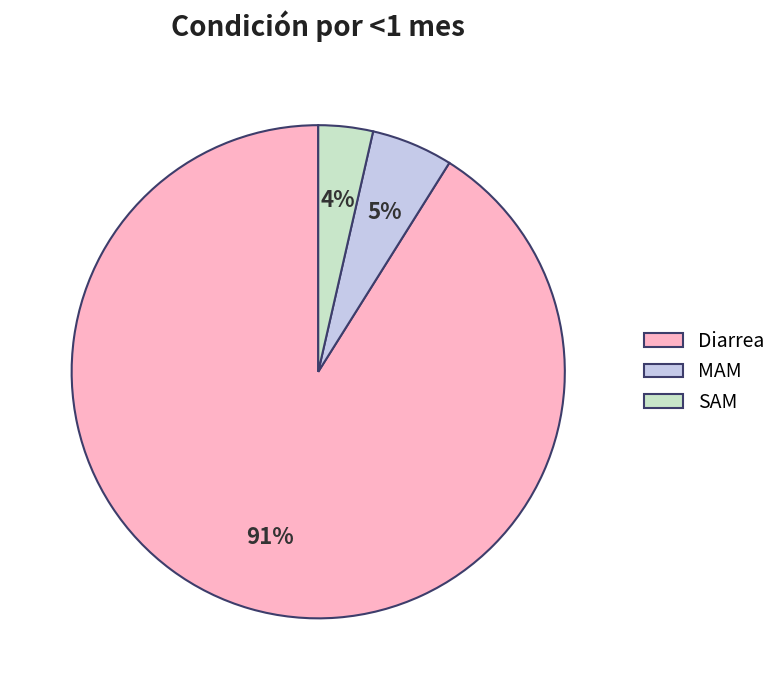

How many segments does this pie chart have?

3